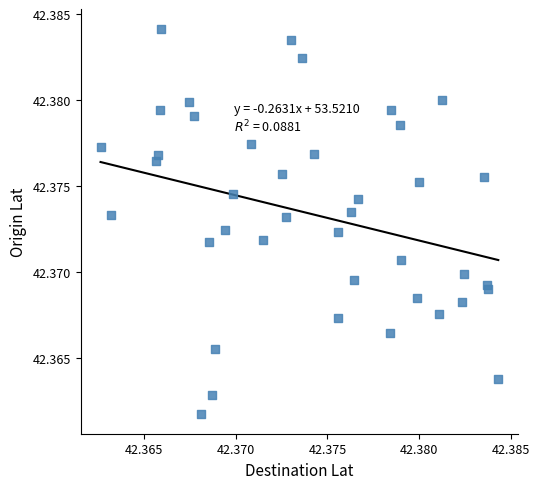

How many data points are displayed?

40